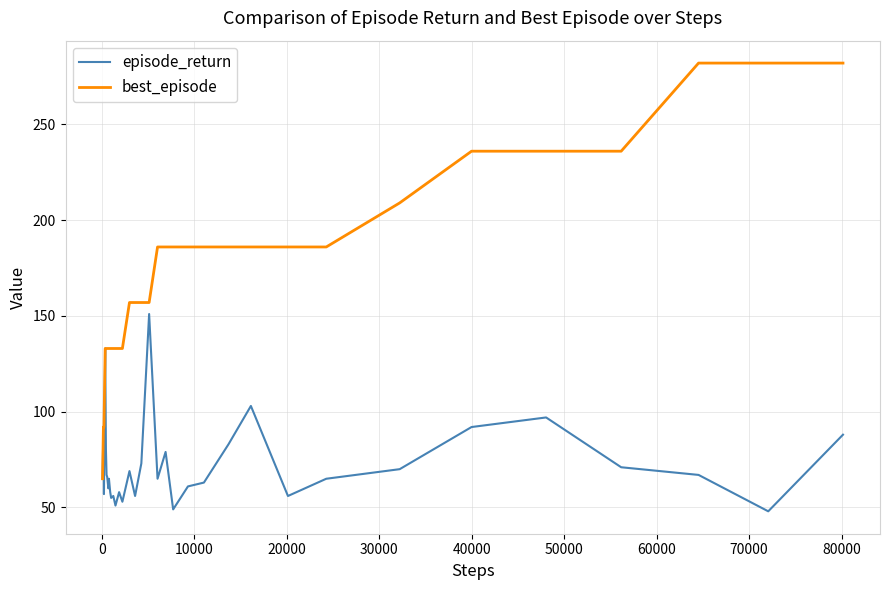

Which series has the largest total across all categories?

best_episode